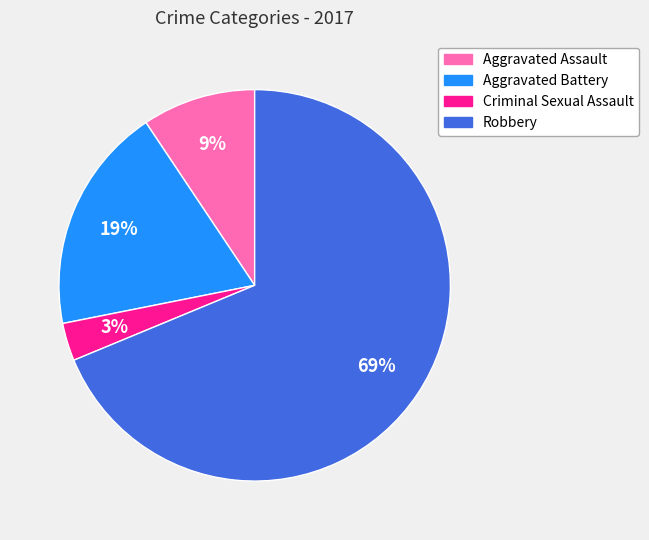

Between Aggravated Battery and Aggravated Assault, which is larger?

Aggravated Battery